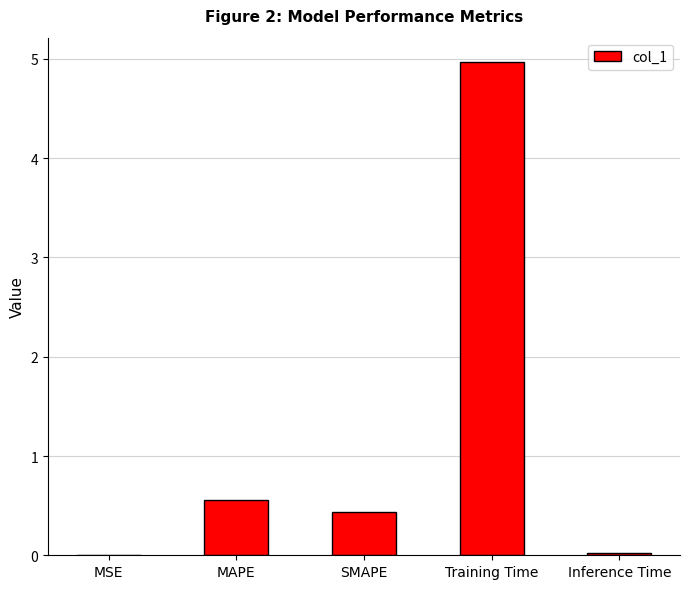

What is the sum of the values at SMAPE and Training Time?

5.4